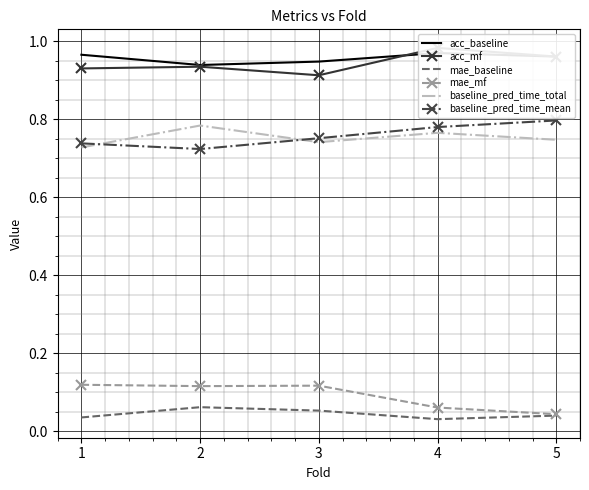

How many intersections are there between baseline_pred_time_mean and baseline_pred_time_total?

2